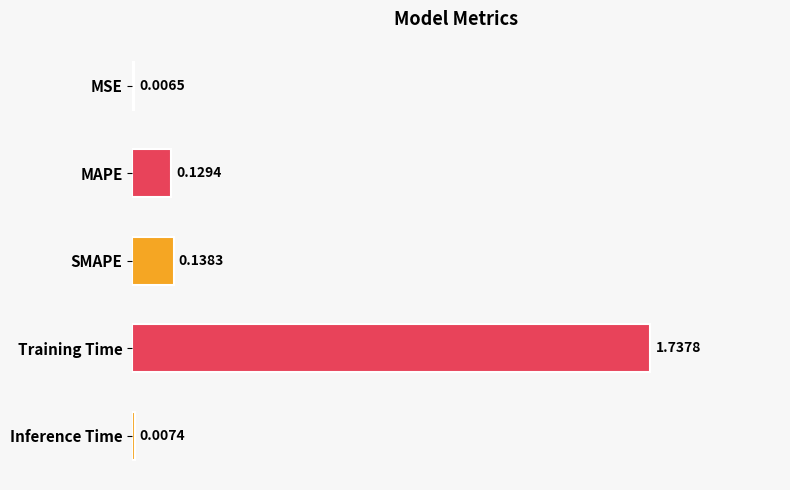

At which category does the chart reach its peak across all series?

Training Time